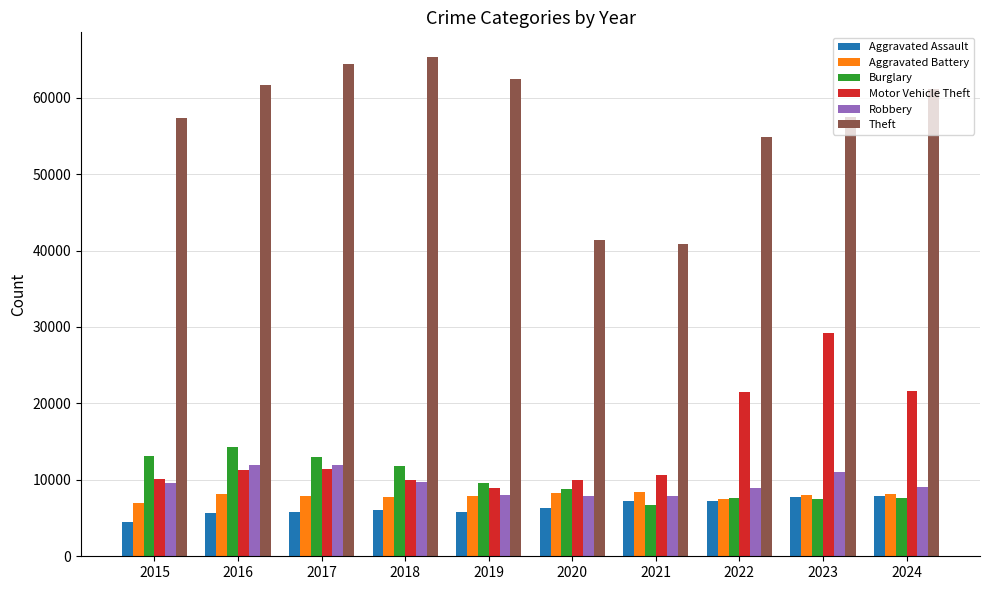

What is the difference between the Aggravated Battery values at 2018 and 2015?

716